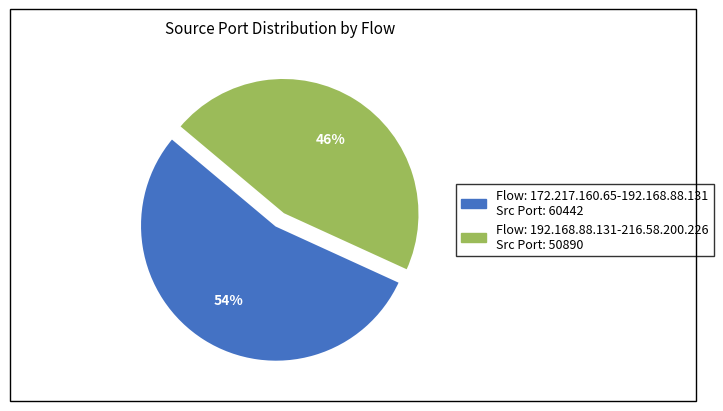

Is there a majority slice in this chart?

Yes